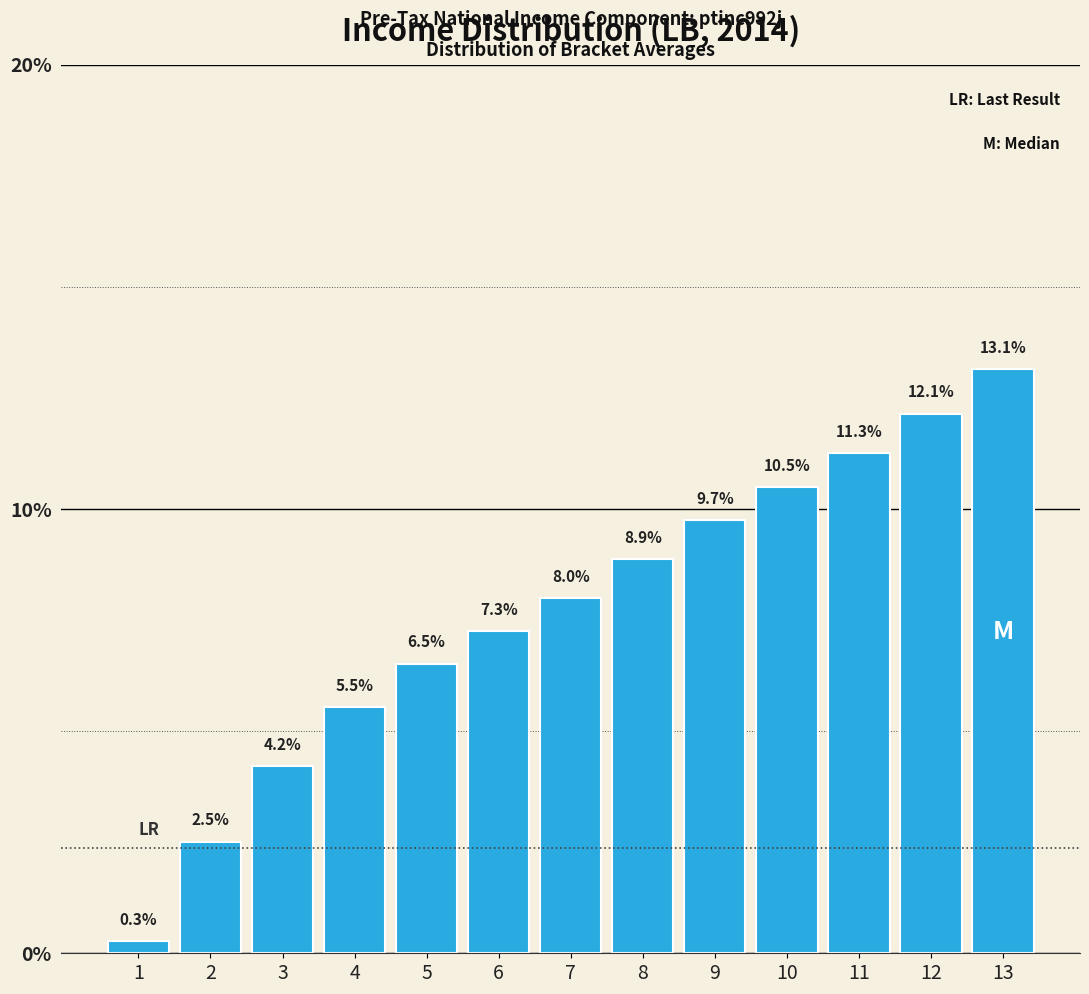

Reading right to left, extract all data points from this chart.

13=13.1	12=12.1	11=11.3	10=10.5	9=9.7	8=8.9	7=8.0	6=7.3	5=6.5	4=5.5	3=4.2	2=2.5	1=0.3